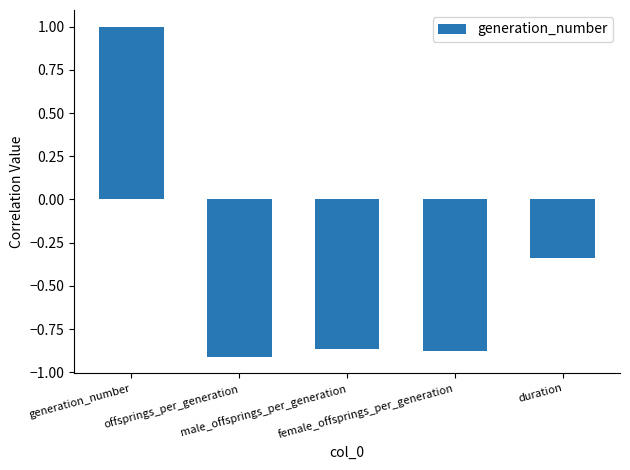

What is the difference between the maximum and minimum values?

1.9